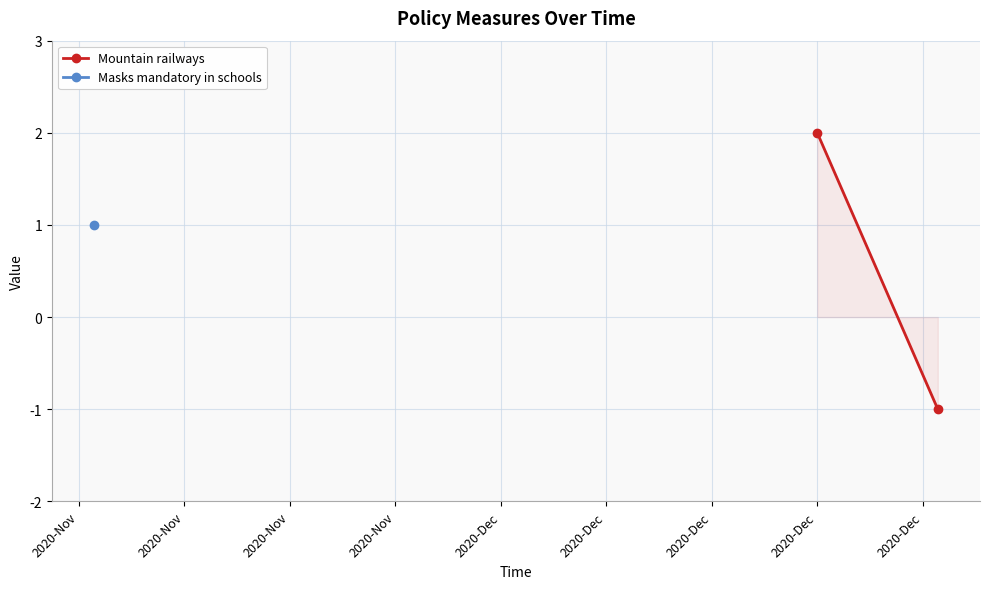

How many negative values are there?

1